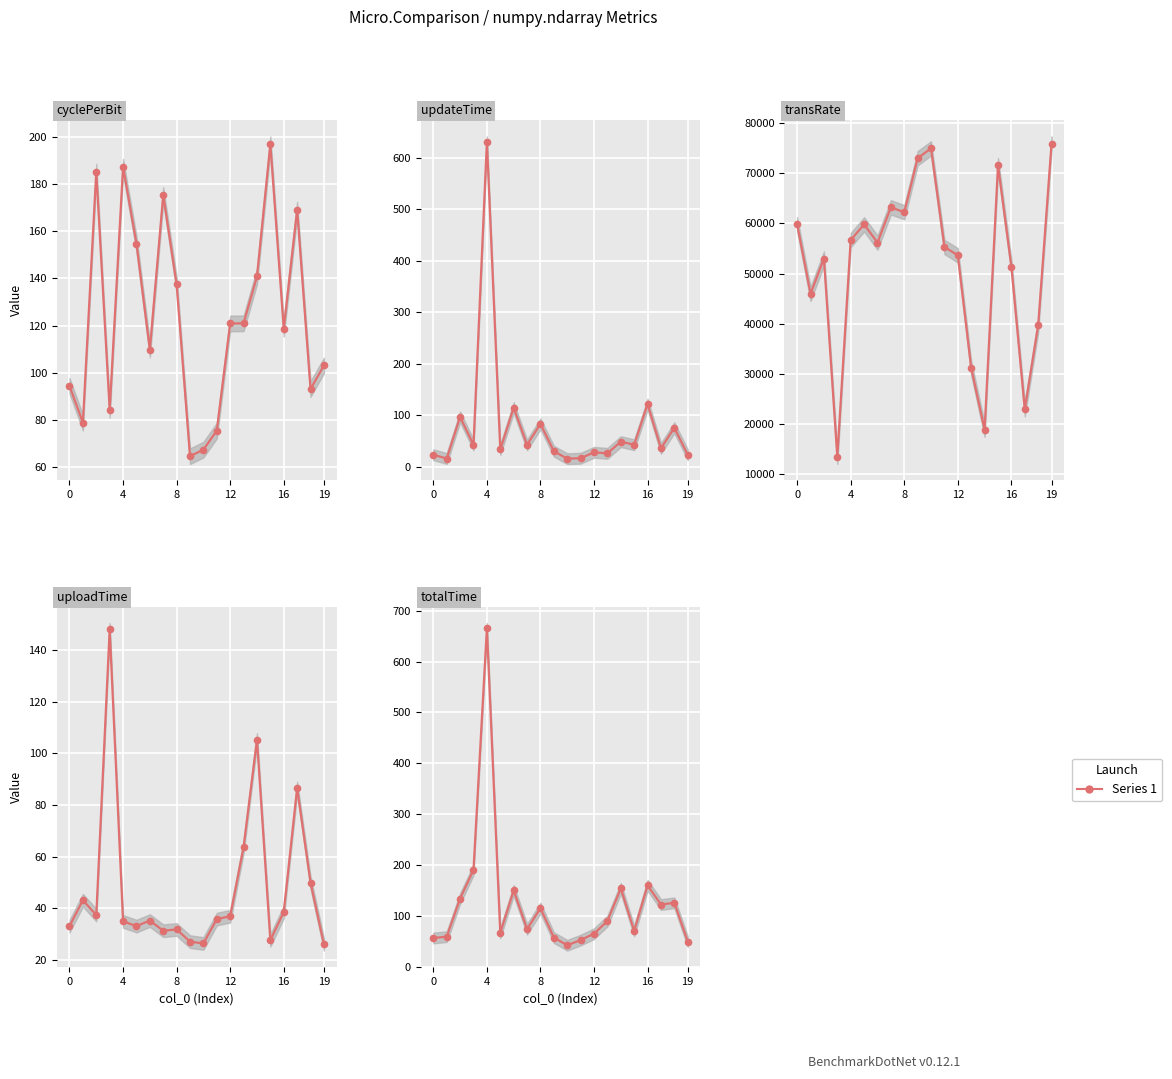

True or false: uploadTime has more than 0 points higher than both neighbors.

True